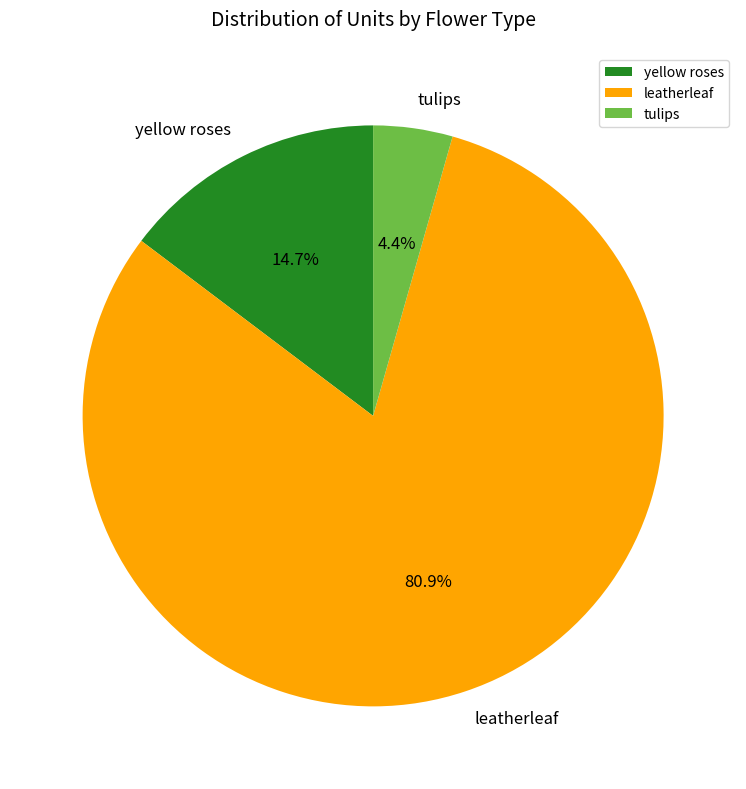

How many slices are in this pie chart?

3